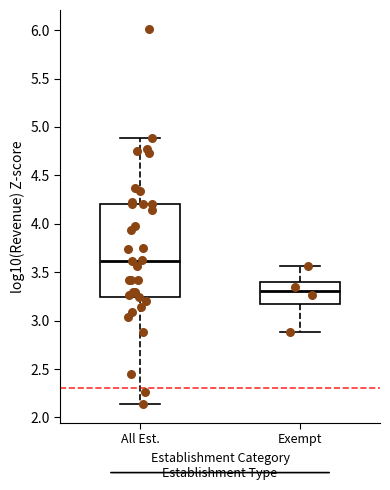

Where is the upper edge of the box for All Est. on the y-axis? The values are not printed on the chart, so give them approximately, as read against the axis.

4.20